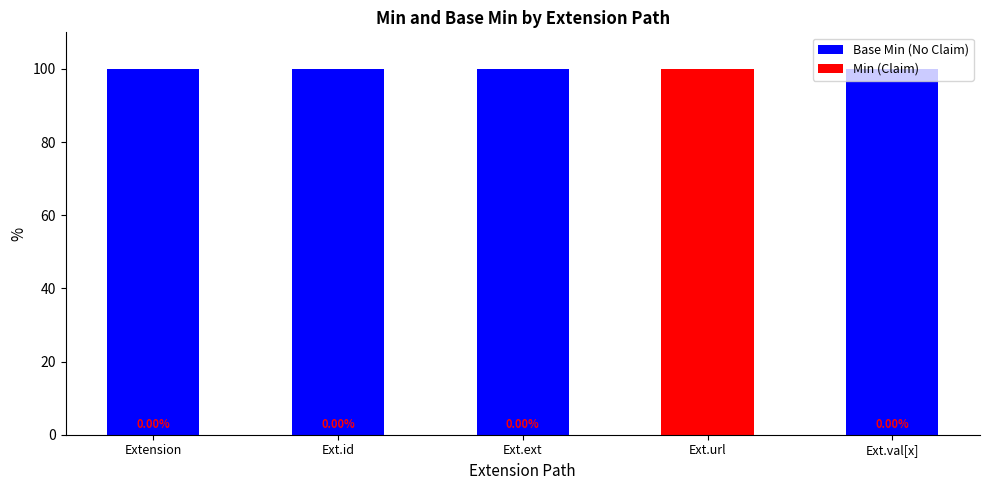

At which category is the sum across all series the highest?

Extension